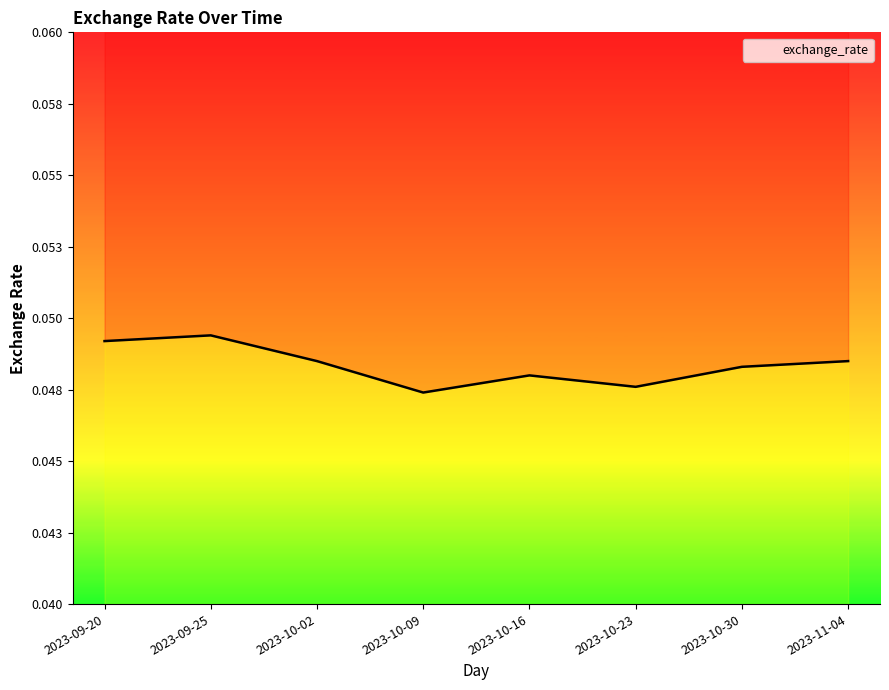

Is it true that the value at 2023-10-09 is 0.0?

True